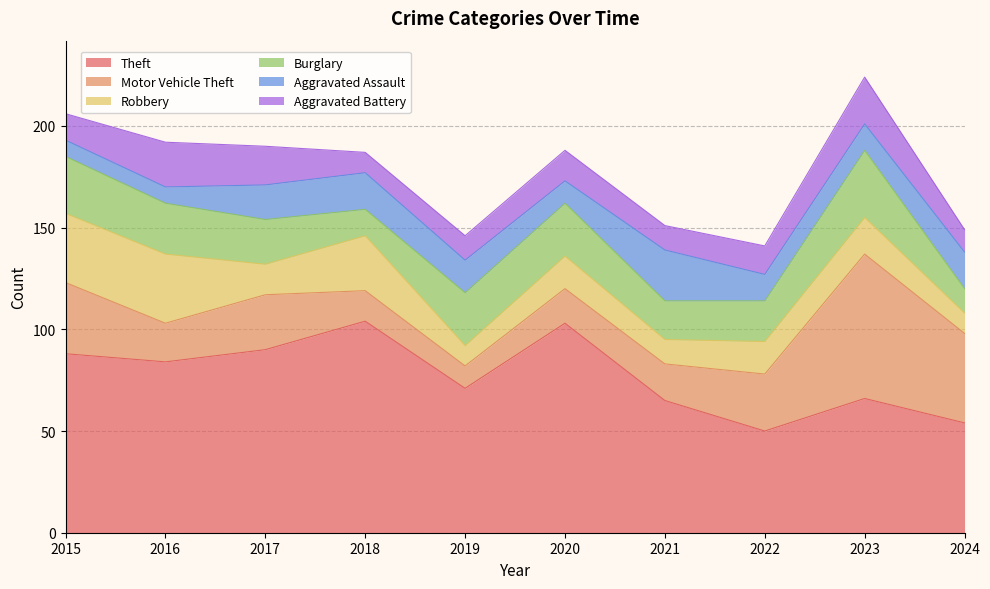

Count the number of categories in the chart.

10